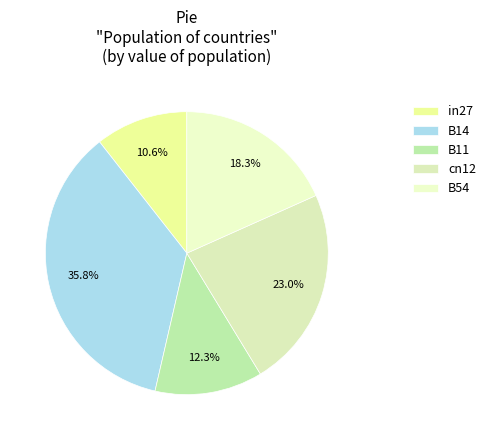

To the nearest percent, what portion does B14 represent?

36%